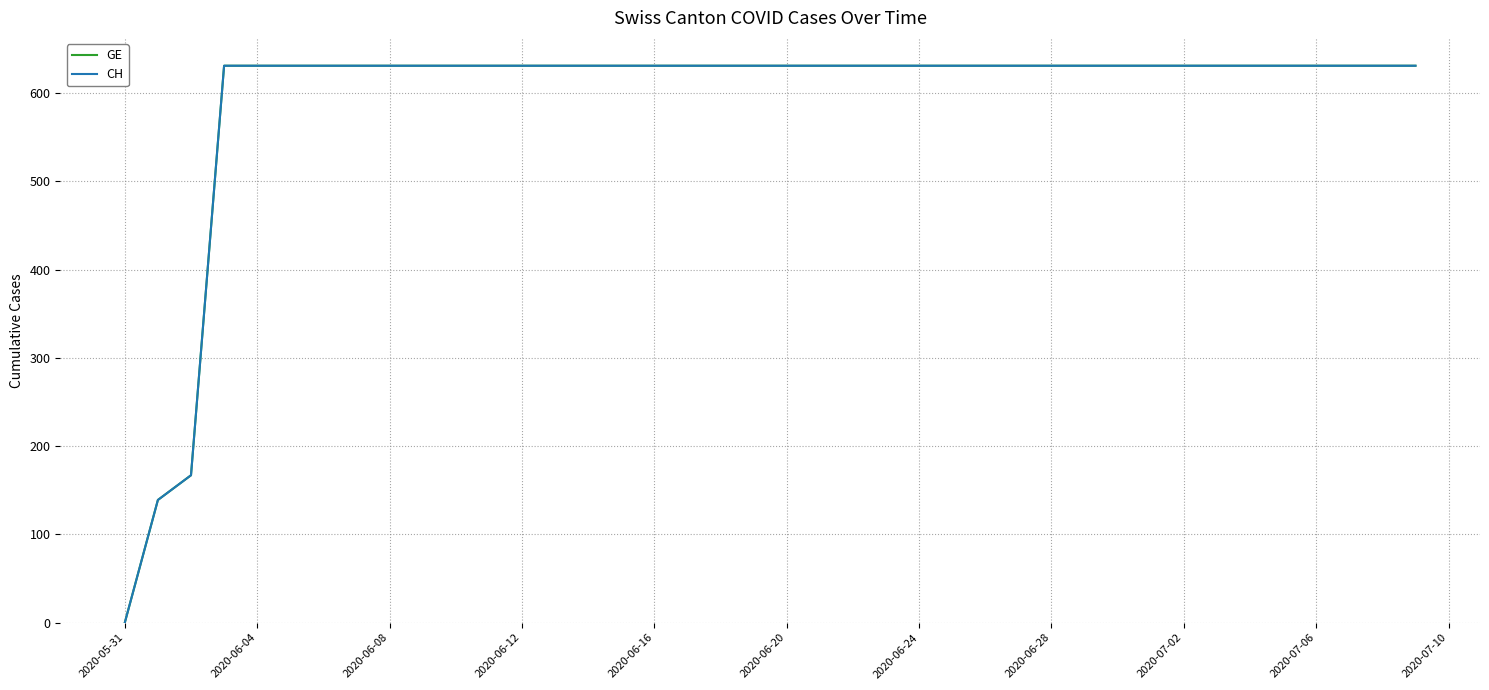

Does the chart display data point markers on the line(s)?

No